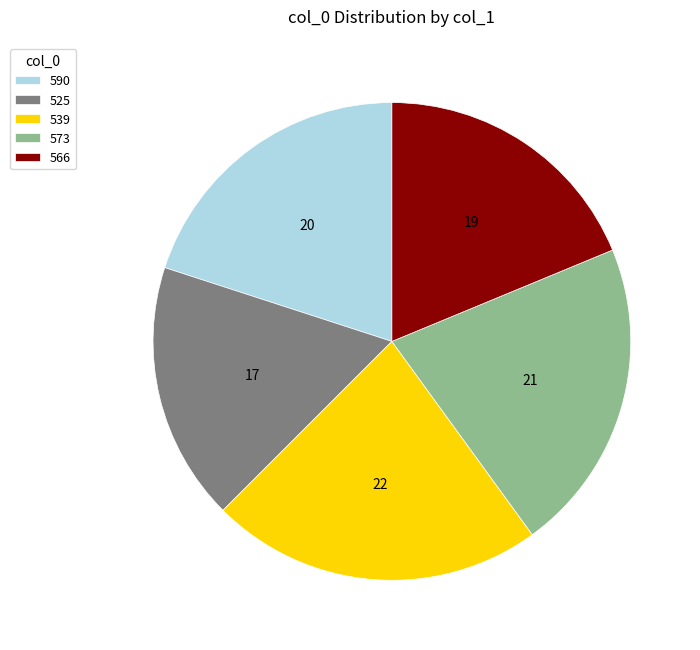

Is the sum of 573 and 539 greater than half?

No